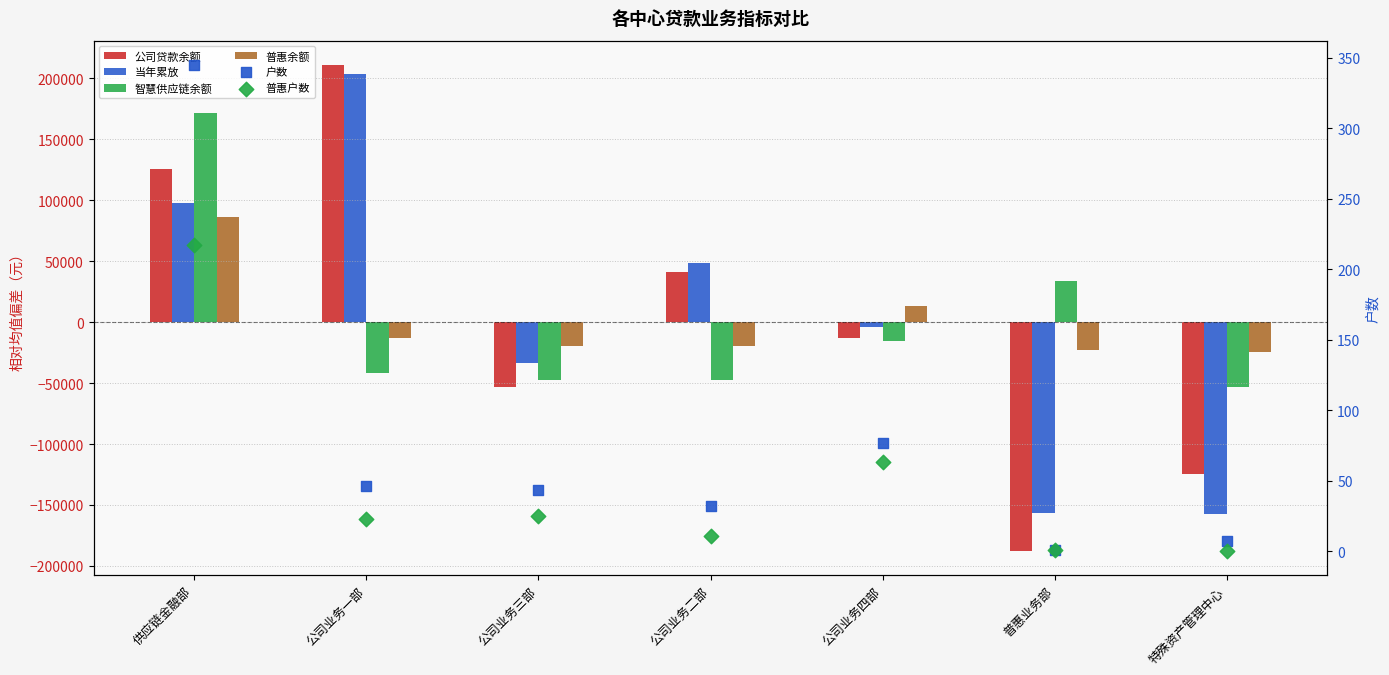

What are all the series names shown in the legend?

公司贷款余额, 当年累放, 智慧供应链余额, 普惠余额, 户数, 普惠户数